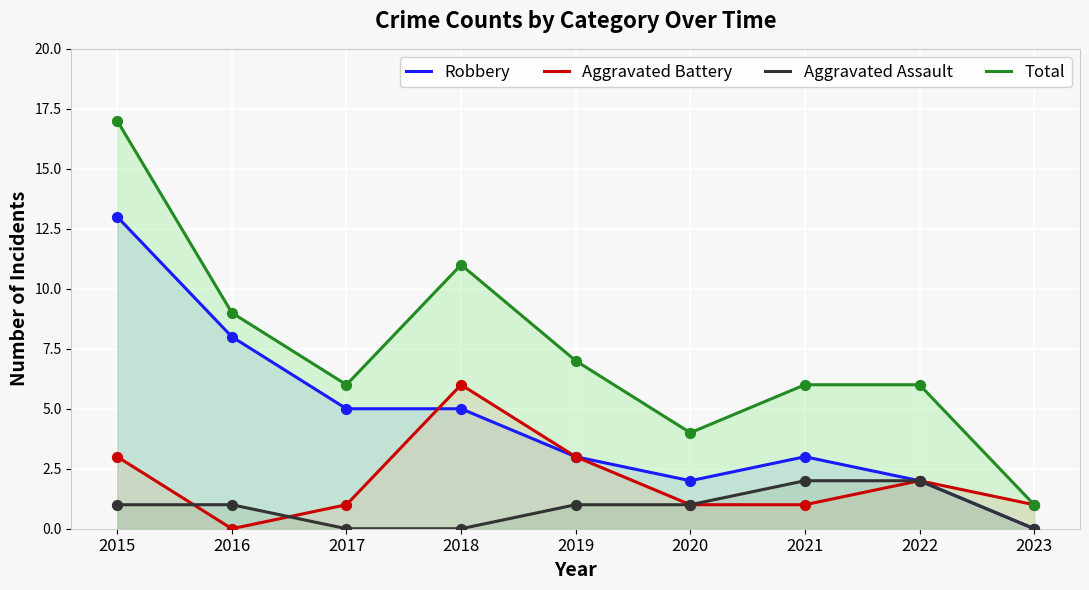

At which category is the sum across all series the highest?

2015